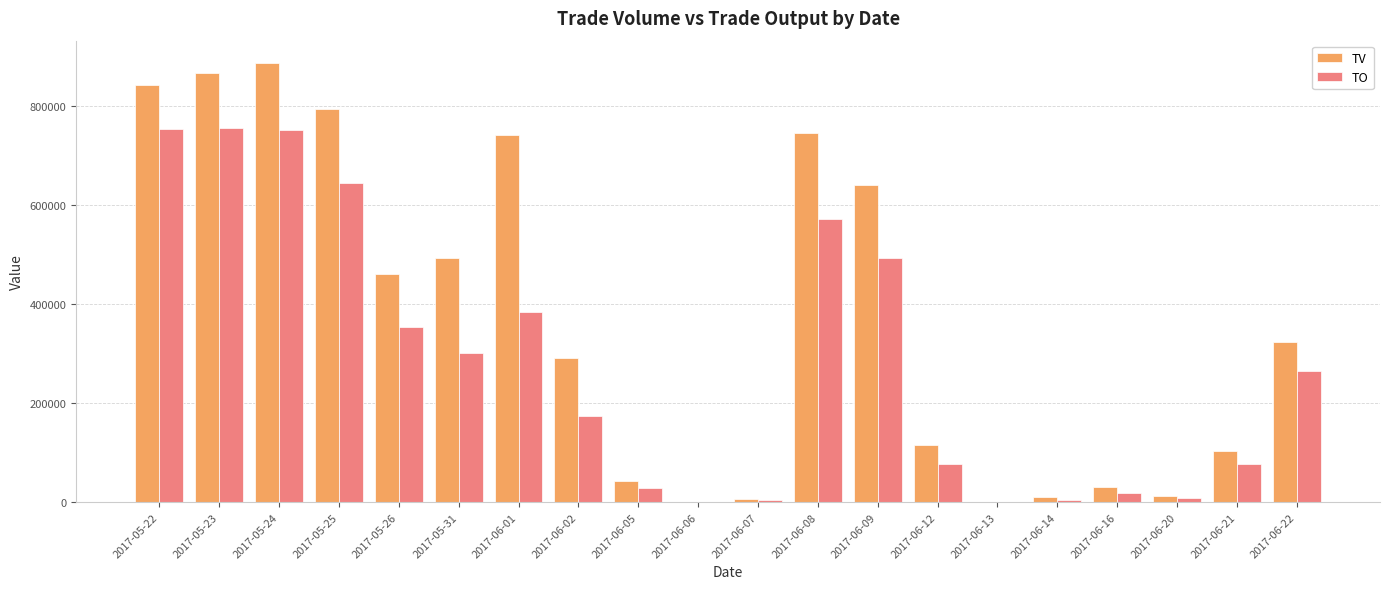

What is the maximum value shown in the chart?

888000